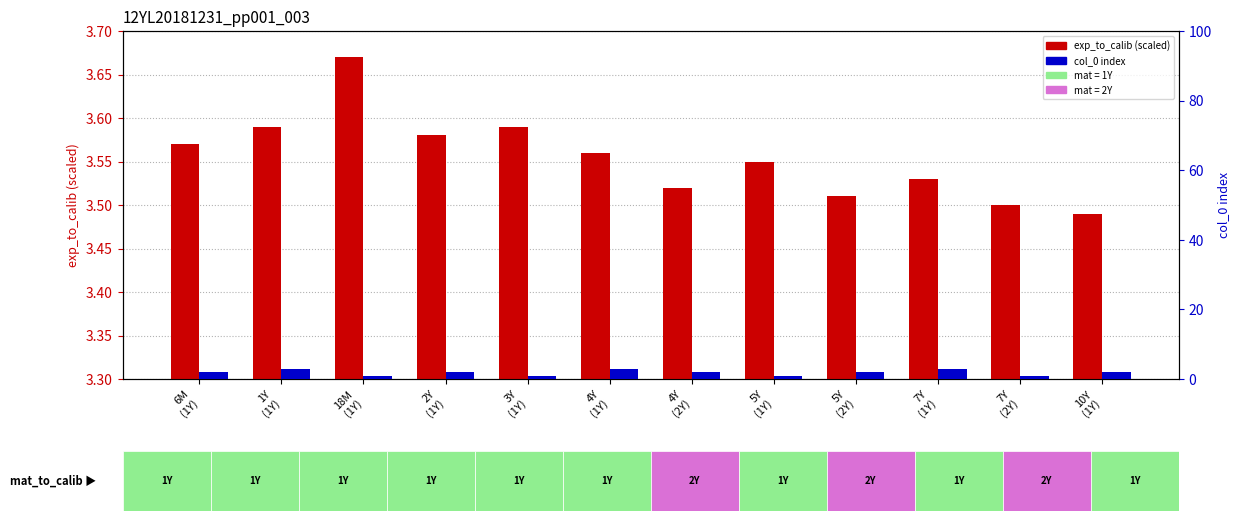

Is it true that exp_to_calib value equals 3.6 at 3Y
(1Y)?

True